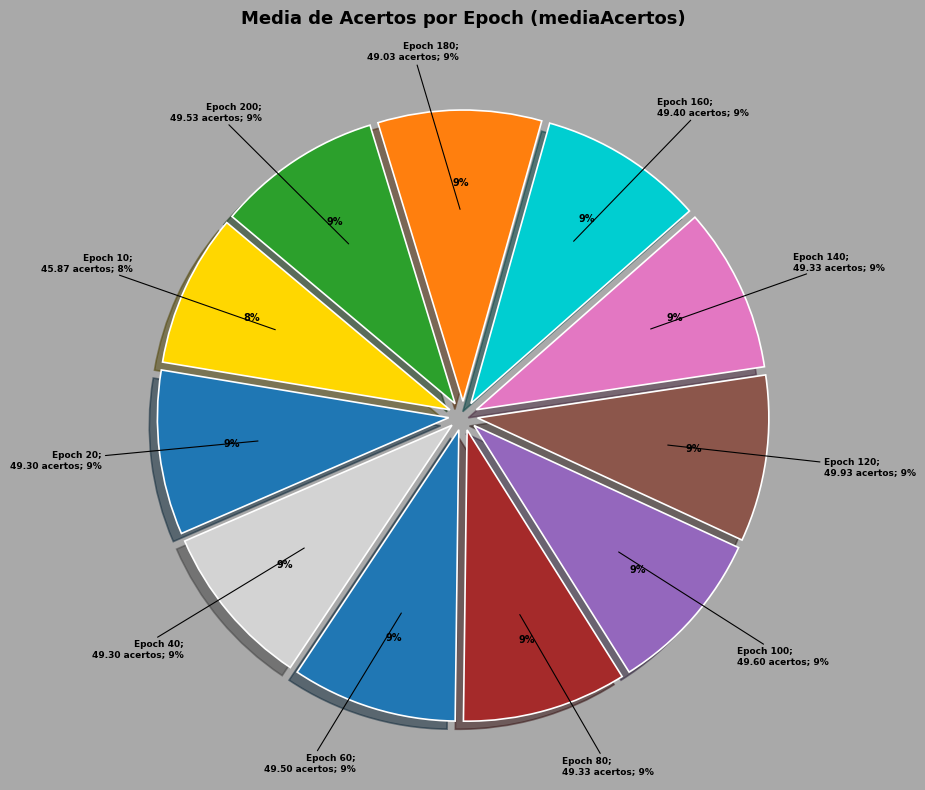

Combined, what portion of the pie is 40 and 140?

18.3%